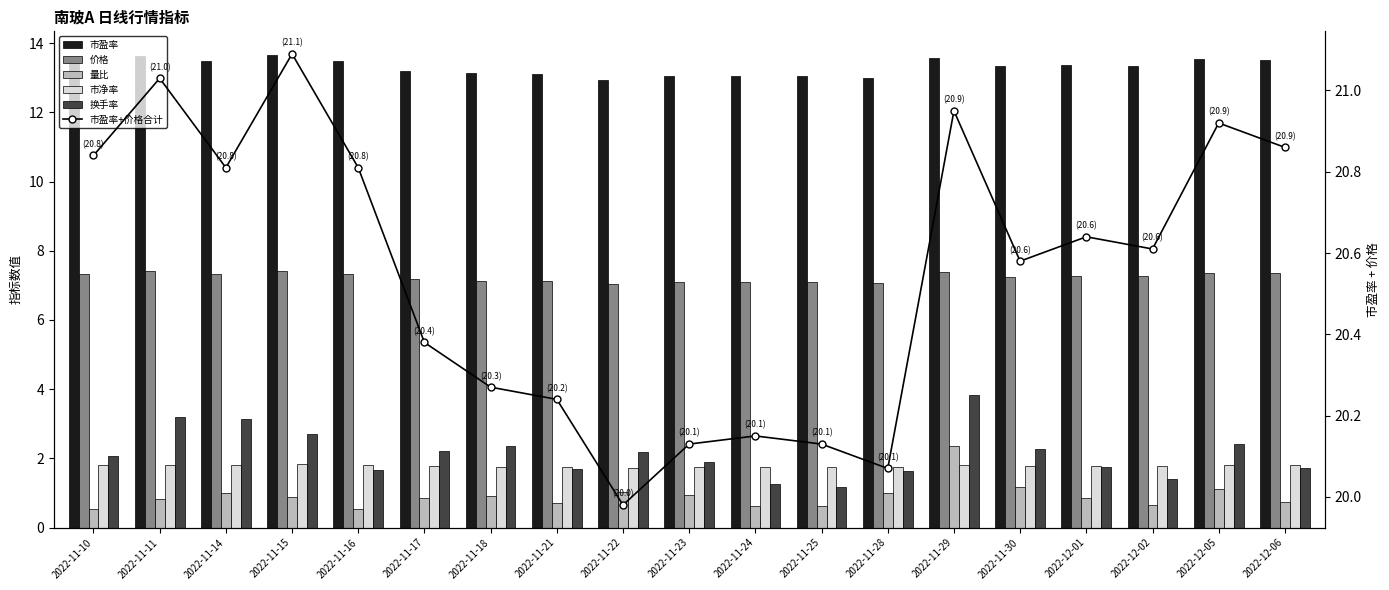

Where does the 换手率 series first go above 2?

2022-11-10